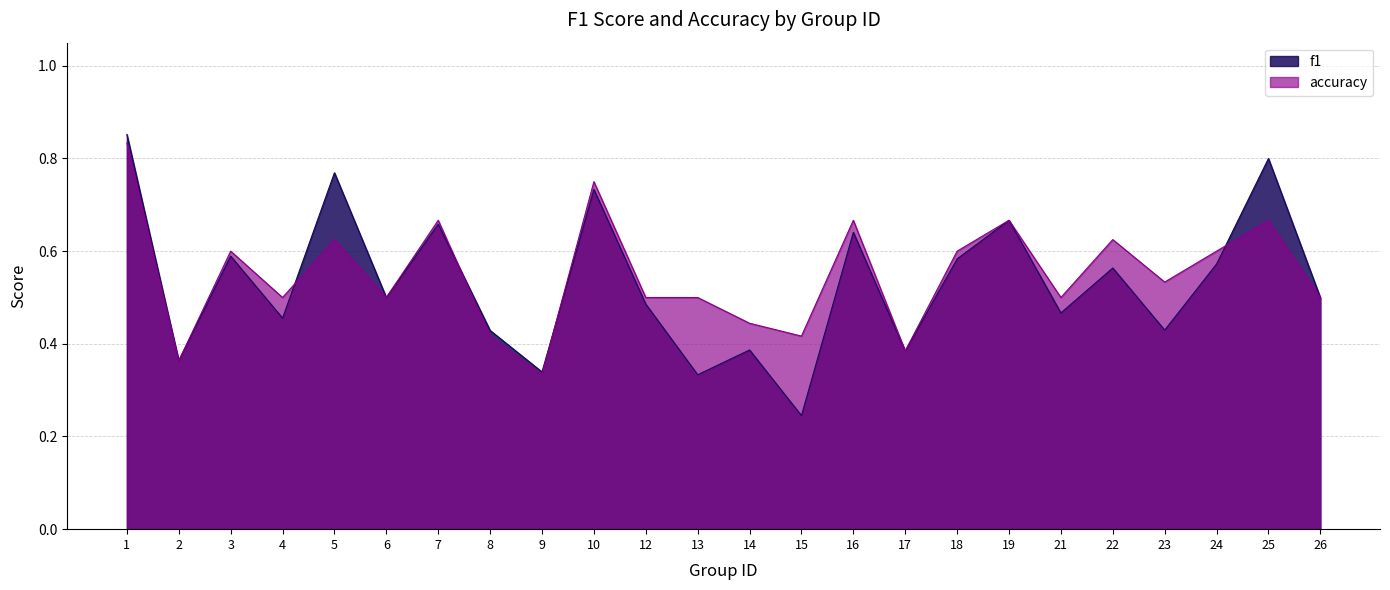

What is the sum of all accuracy values?

13.2